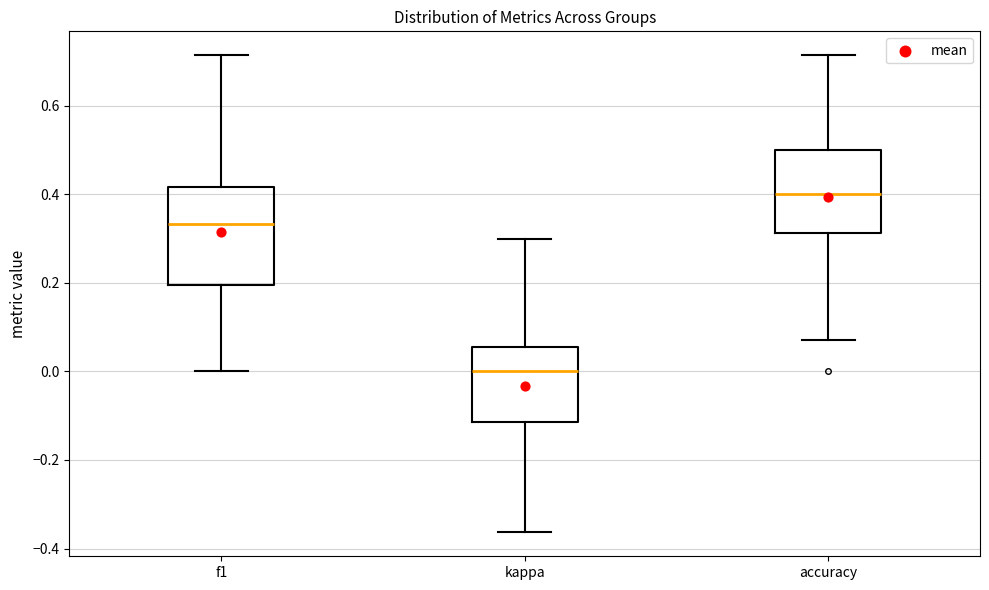

Where does the median line of the box for kappa sit on the y-axis? The values are not printed on the chart, so give them approximately, as read against the axis.

0.00